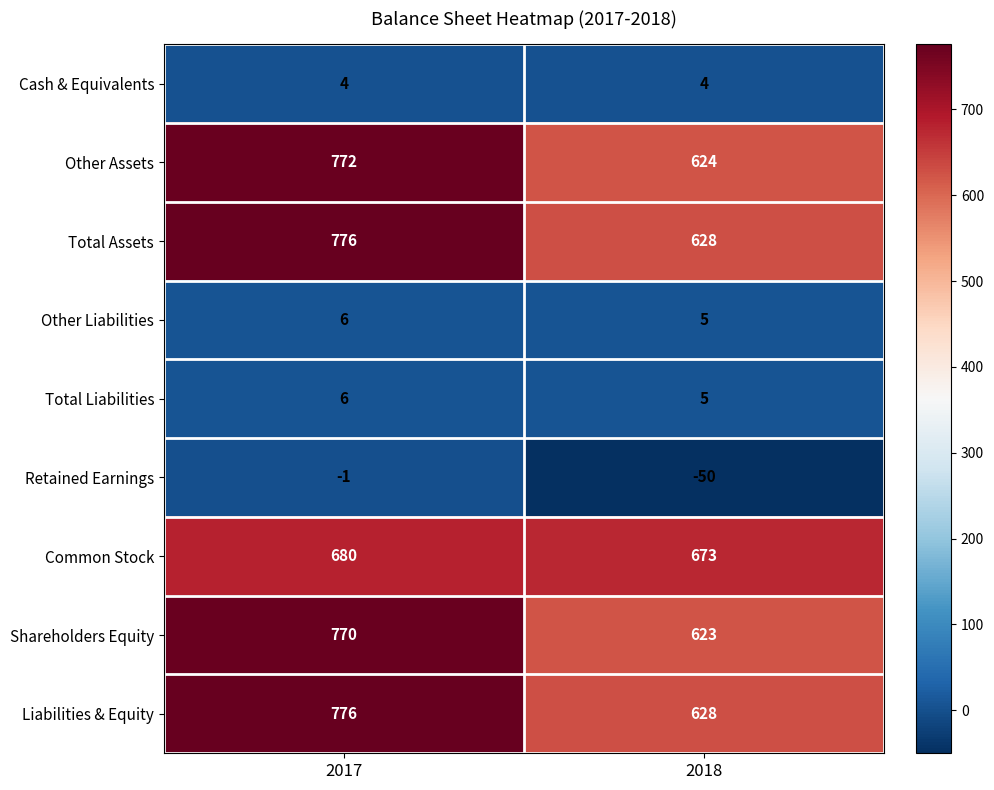

What is the approximate value of Cash & Equivalents at 2018?

4